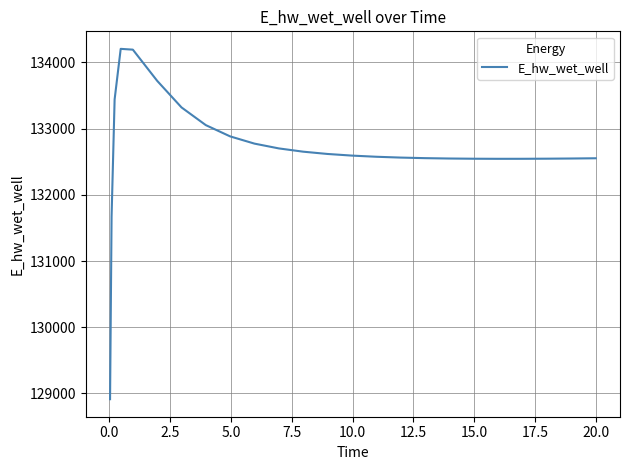

How many lines are shown in the chart?

1